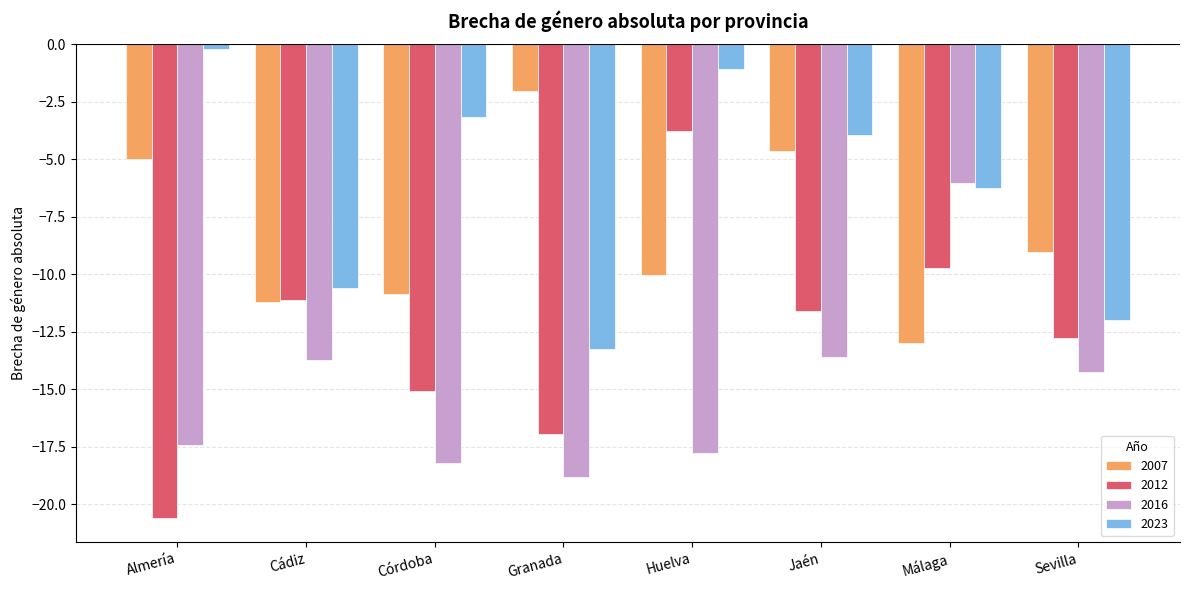

What is the difference between the 2007 values at Sevilla and Huelva?

1.0